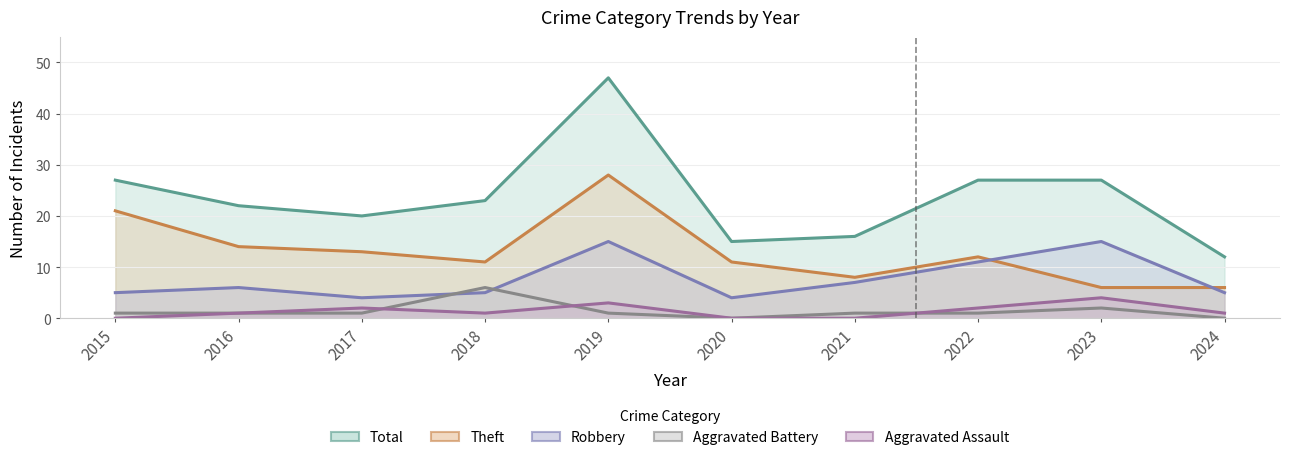

What is the average value of the Theft series?

13